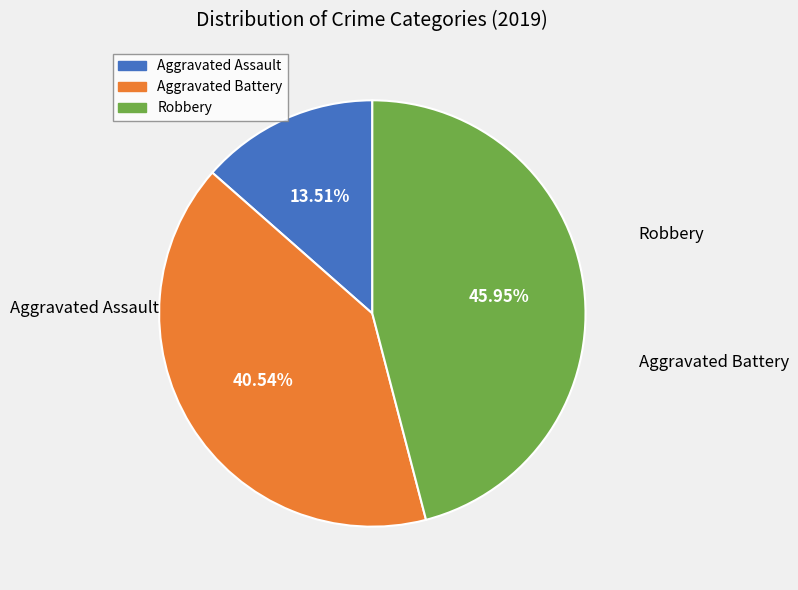

What is the largest slice in the pie chart?

Robbery